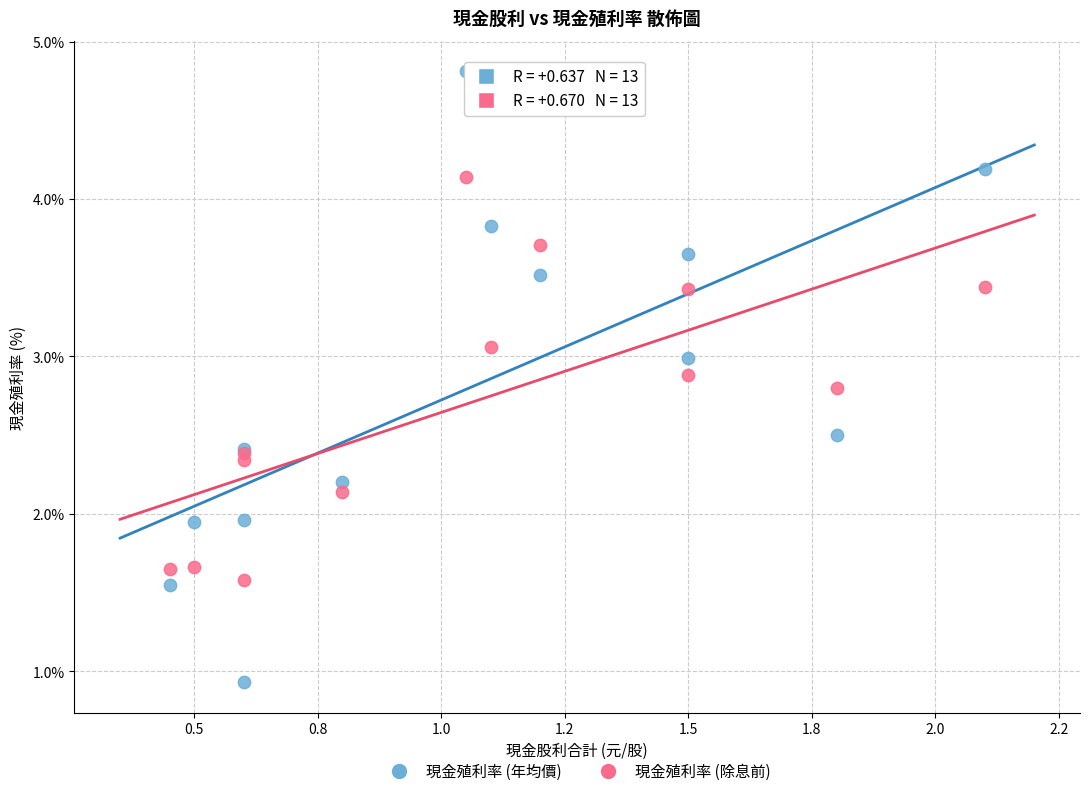

Which series reaches the maximum Y coordinate?

現金殖利率 (年均價)